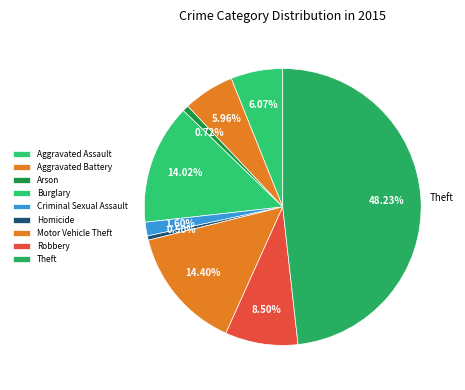

Rank the categories by value from lowest to highest.

Homicide, Arson, Criminal Sexual Assault, Aggravated Battery, Aggravated Assault, Robbery, Burglary, Motor Vehicle Theft, Theft